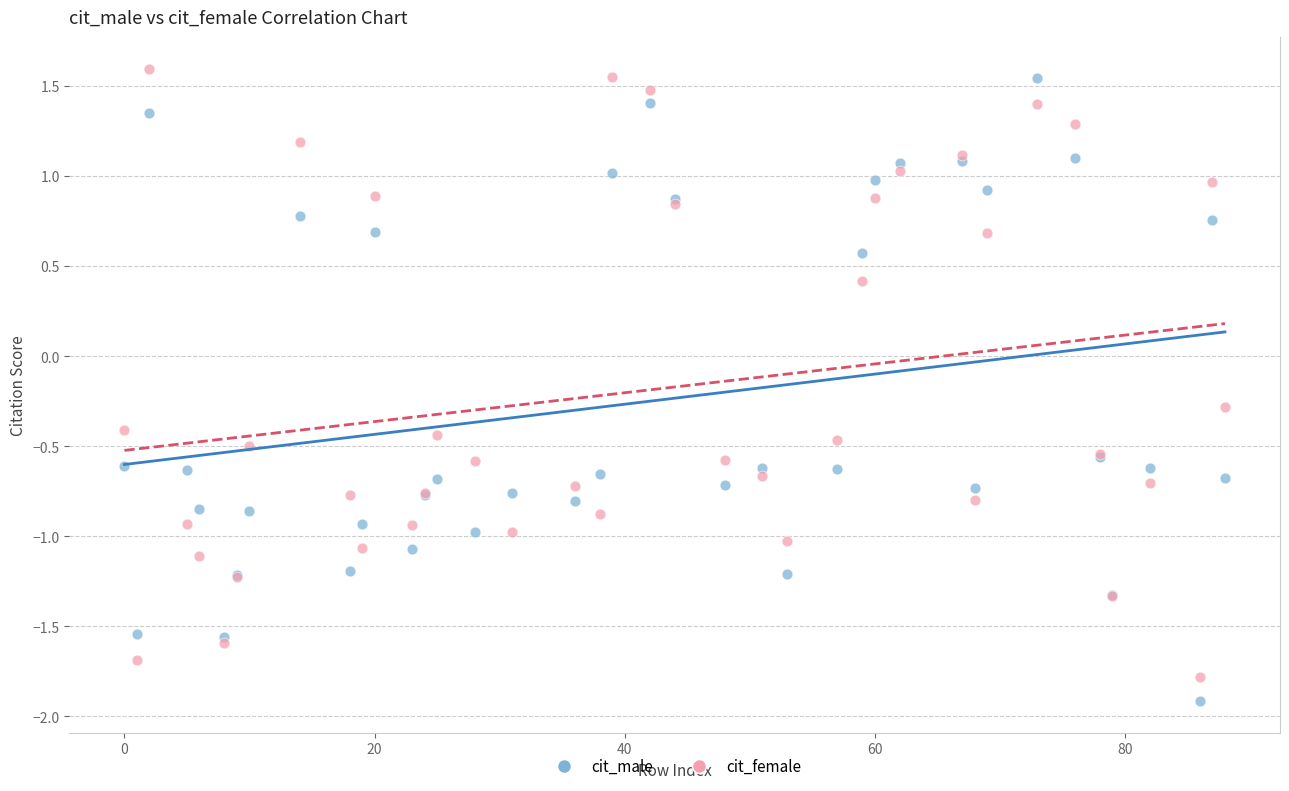

What are all the series names shown in the legend?

cit_male, cit_female